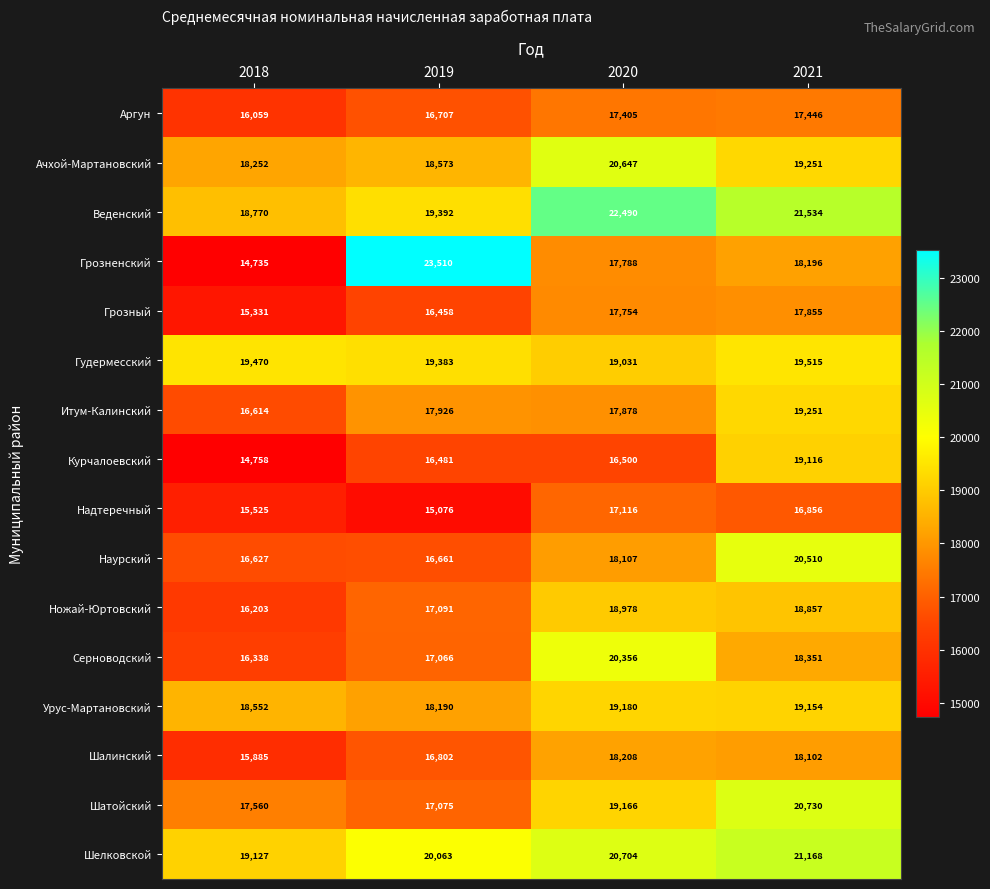

At how many categories does at least one series exceed 20414?

3